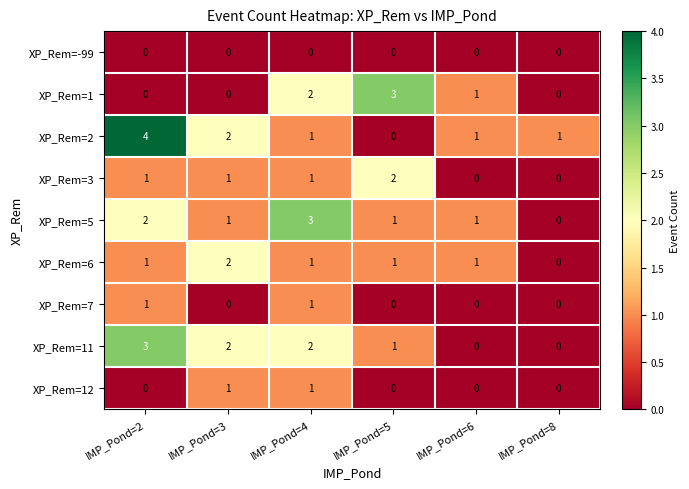

What is the difference between the maximum and minimum values in the XP_Rem=2 series?

4